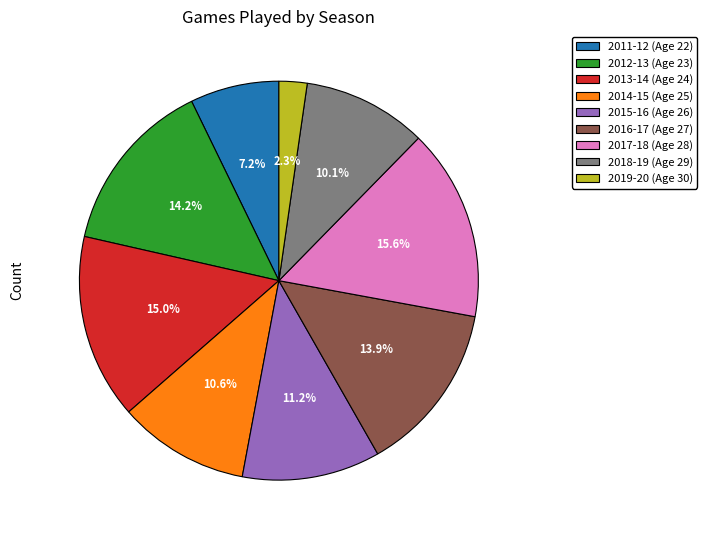

Which slice is the largest?

2017-18 (Age 28)